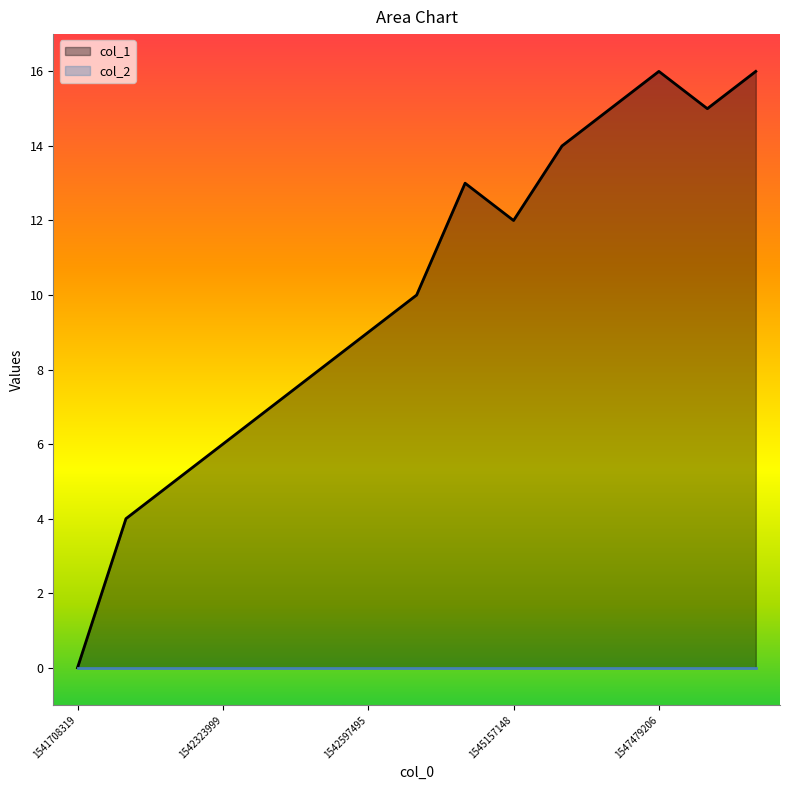

What is the value of the 6th point from the left?

8